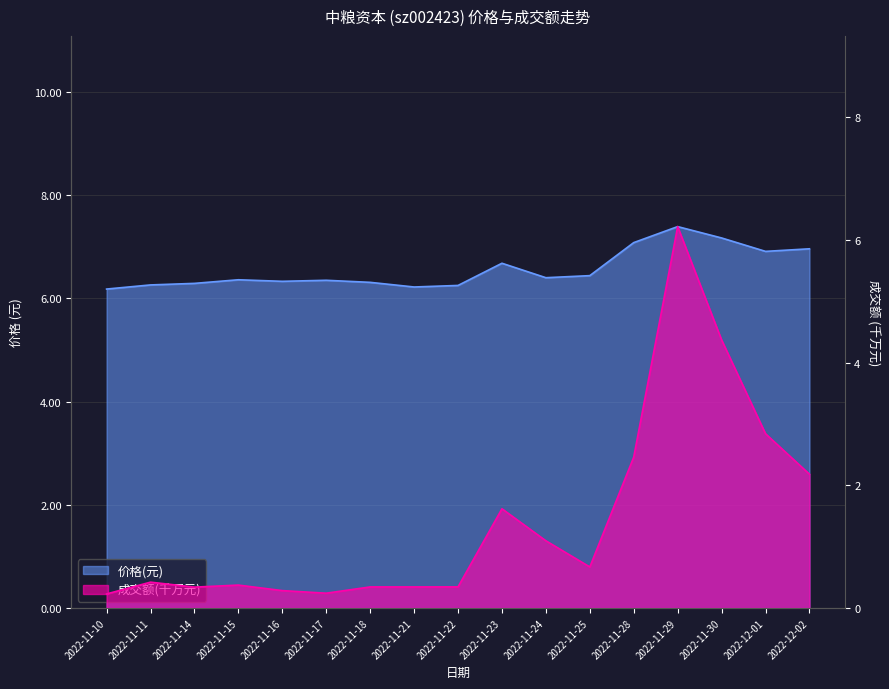

What value does the 成交额(千万元) series have at 2022-11-16?

0.3